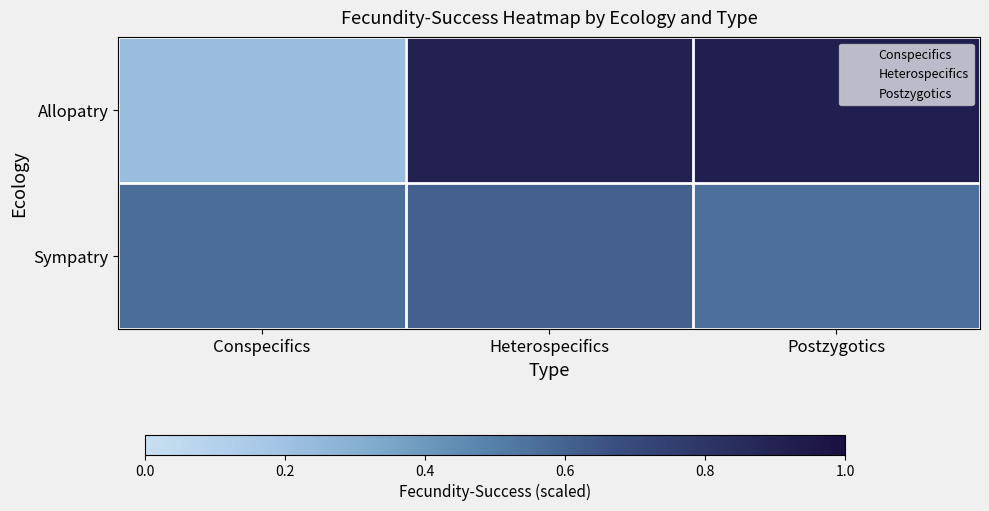

At which category is the sum across all series the highest?

Heterospecifics